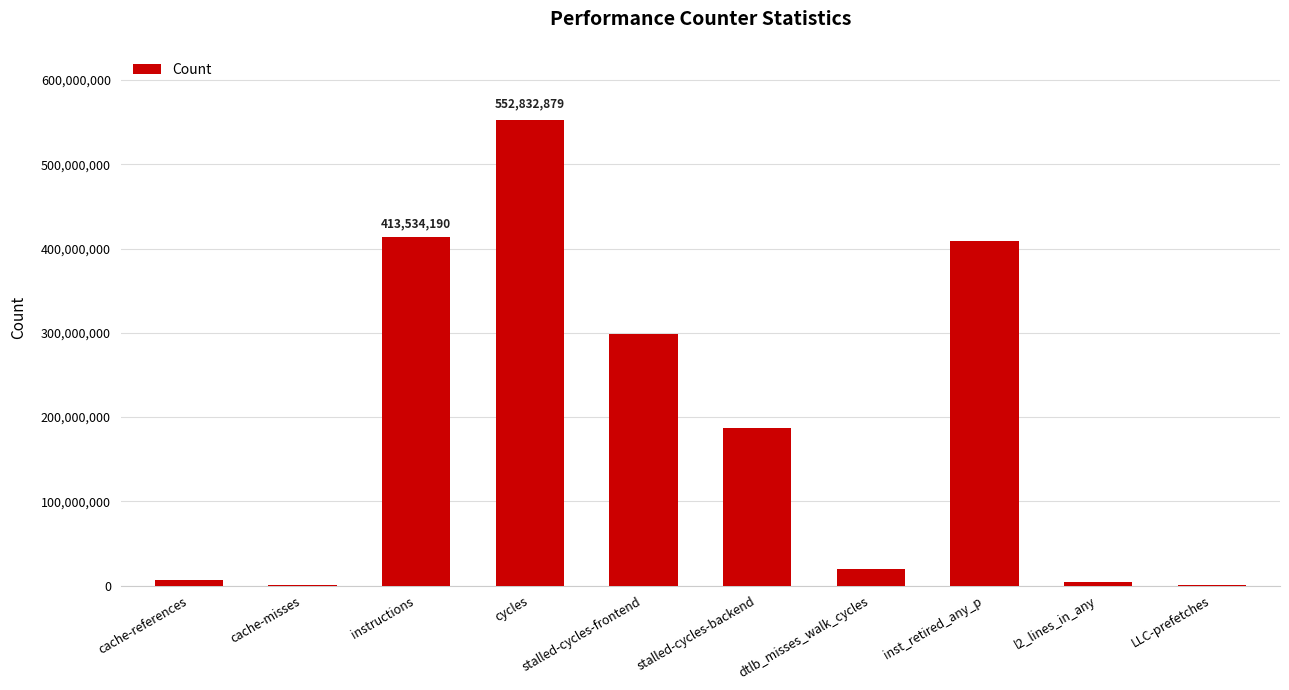

Approximately how many times larger is the value at stalled-cycles-frontend compared to instructions?

0.7